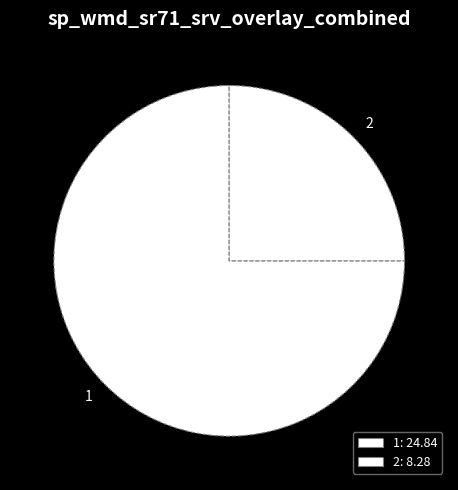

What is the ratio of the value at 2 to the value at 1?

0.3